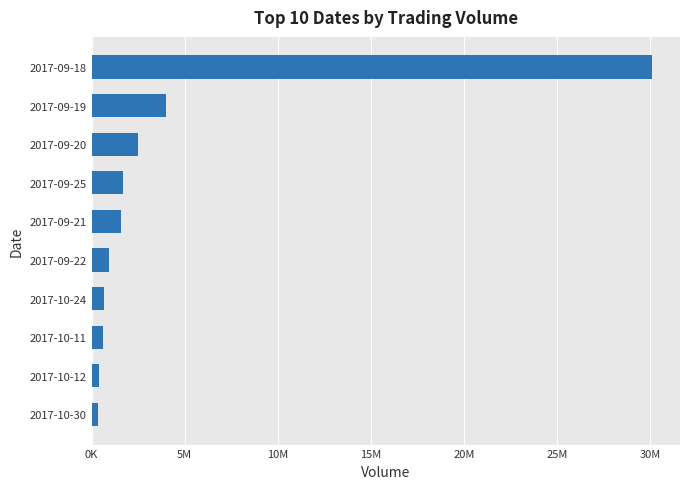

Are the bars horizontal?

Yes